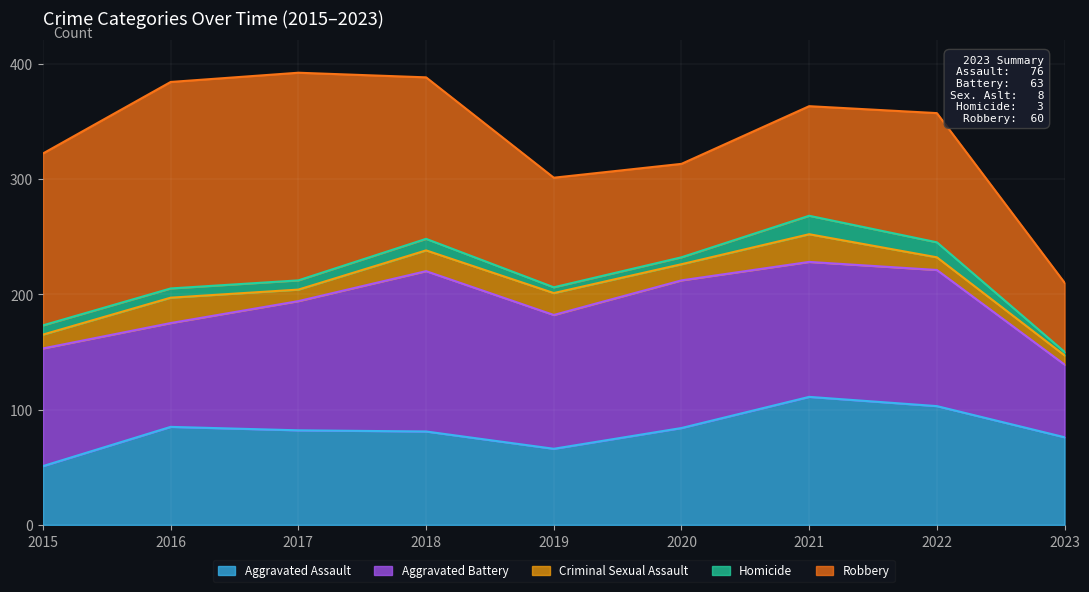

Reading left to right, list all the values displayed in this chart.

Aggravated Assault: 51	85	82	81	66	84	111	103	76
Aggravated Battery: 102	90	112	139	116	128	117	118	63
Criminal Sexual Assault: 12	22	10	18	19	14	24	11	8
Homicide: 8	8	8	10	5	6	16	13	3
Robbery: 149	179	180	140	95	81	95	112	60